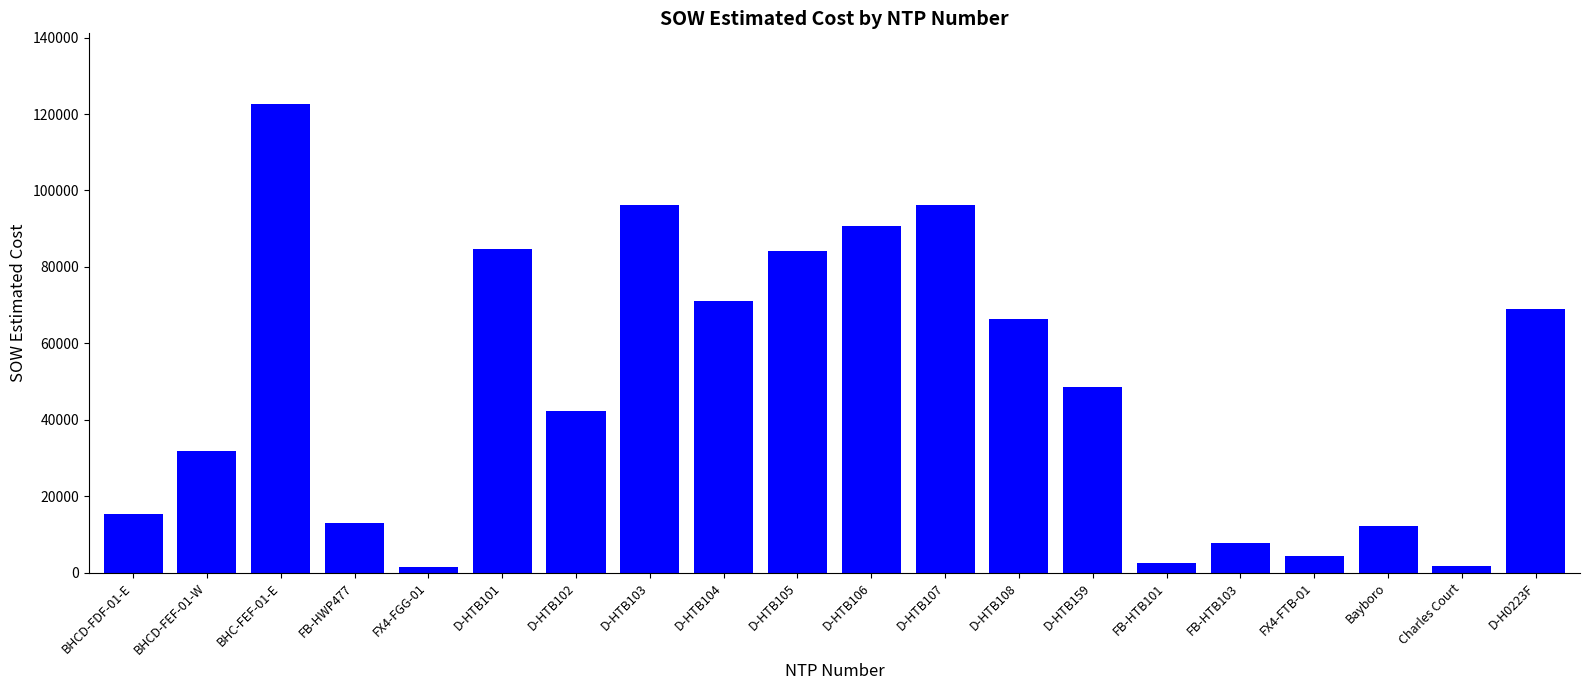

Does the chart contain stacked bars?

No